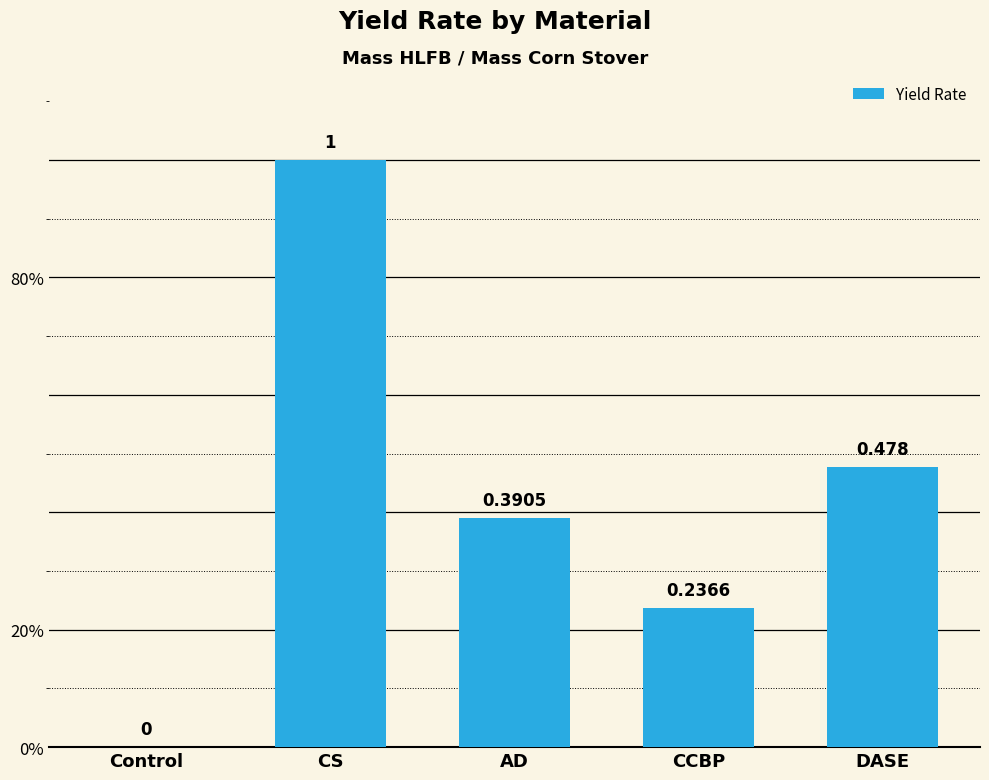

Does the chart contain stacked bars?

No